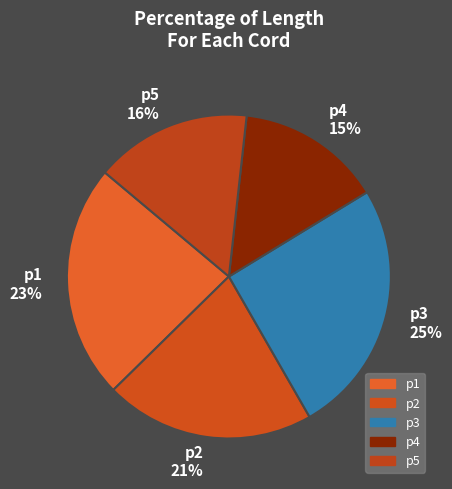

Do p1 and p4 together represent more than half of the pie?

No